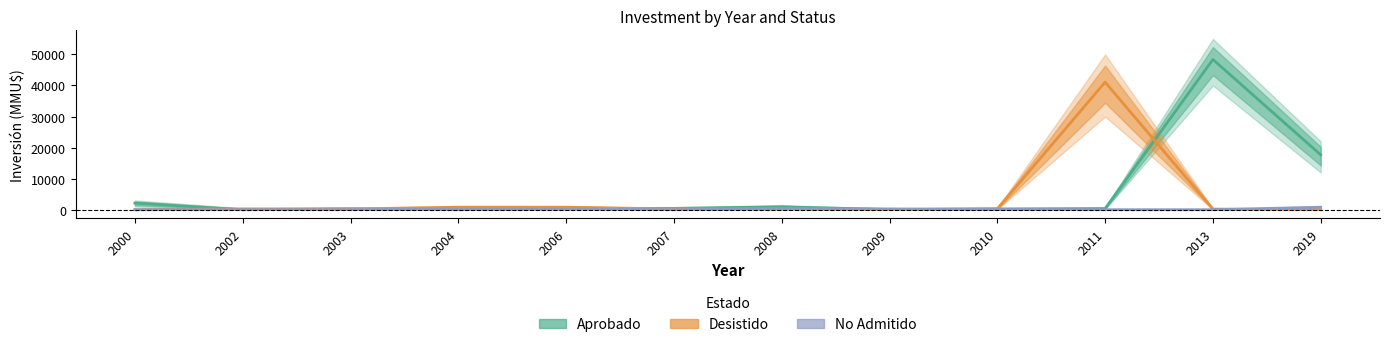

How many categories are shown in the chart?

12